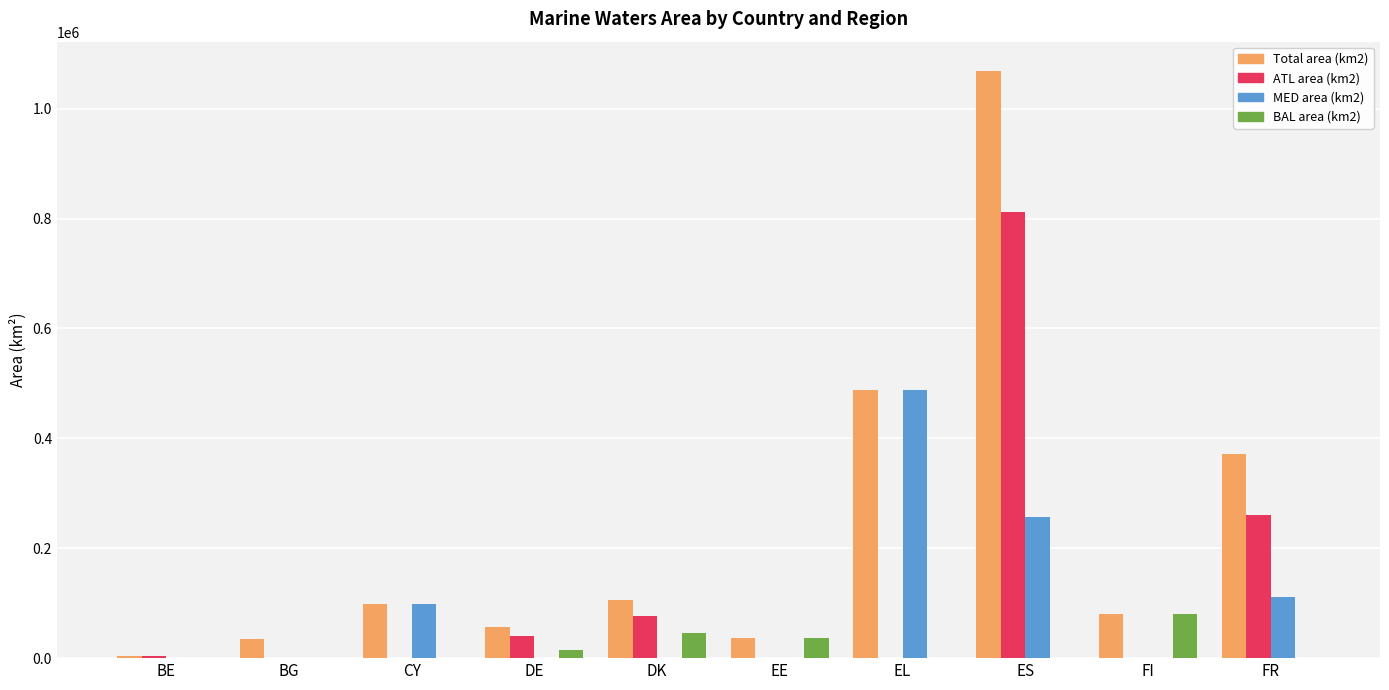

The MED area (km2) series shows 306189.9 at BE. True or false?

False